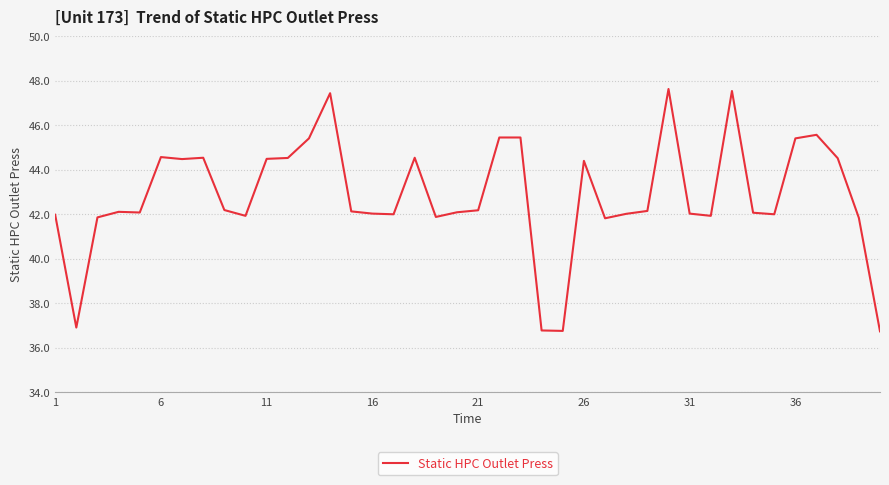

How many lines are shown in the chart?

1